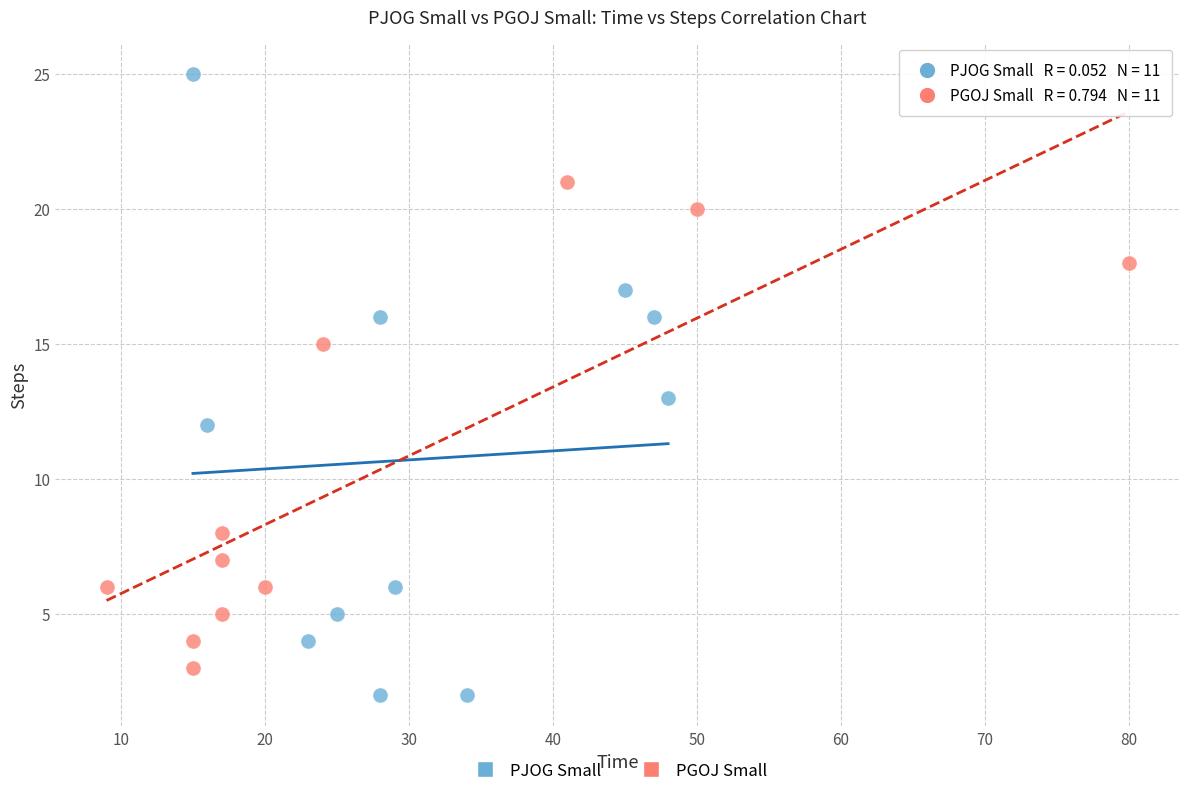

Which series contains the highest Y value?

PJOG Small